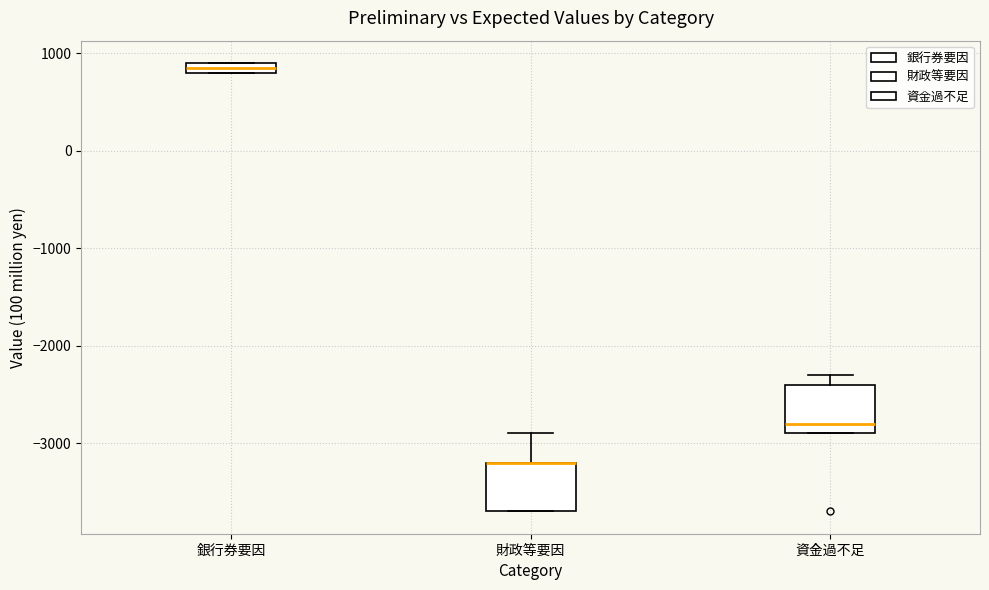

Where does the median line of the box for 資金過不足 sit on the y-axis? The values are not printed on the chart, so give them approximately, as read against the axis.

-2800